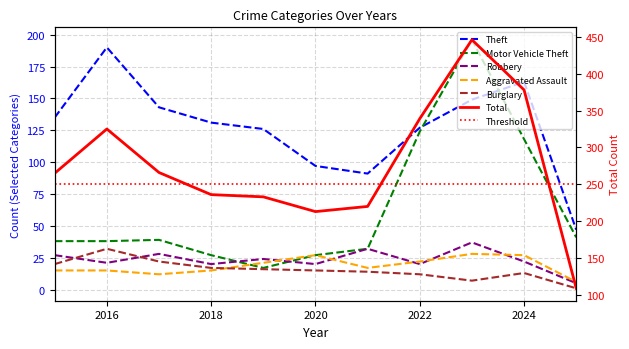

Which series has the largest total across all categories?

Total